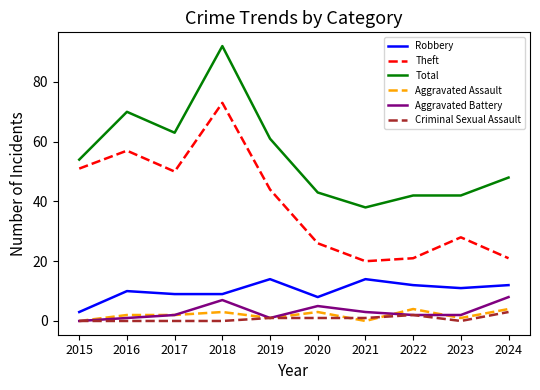

Which category has the lowest value in the Total series?

2021